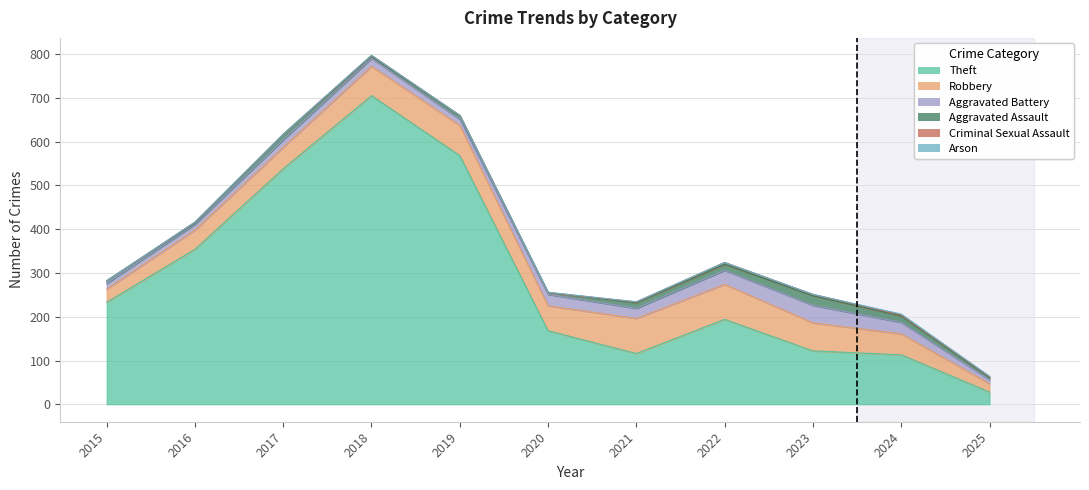

True or false: Robbery and Aggravated Battery cross at least once.

False